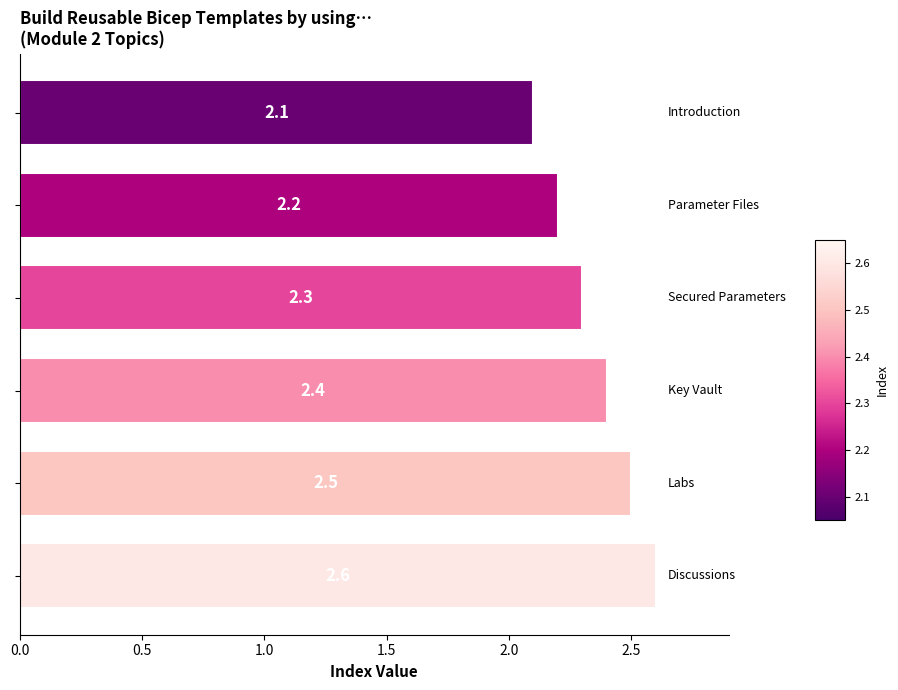

What is the value of the 2nd bar from the top?

2.2